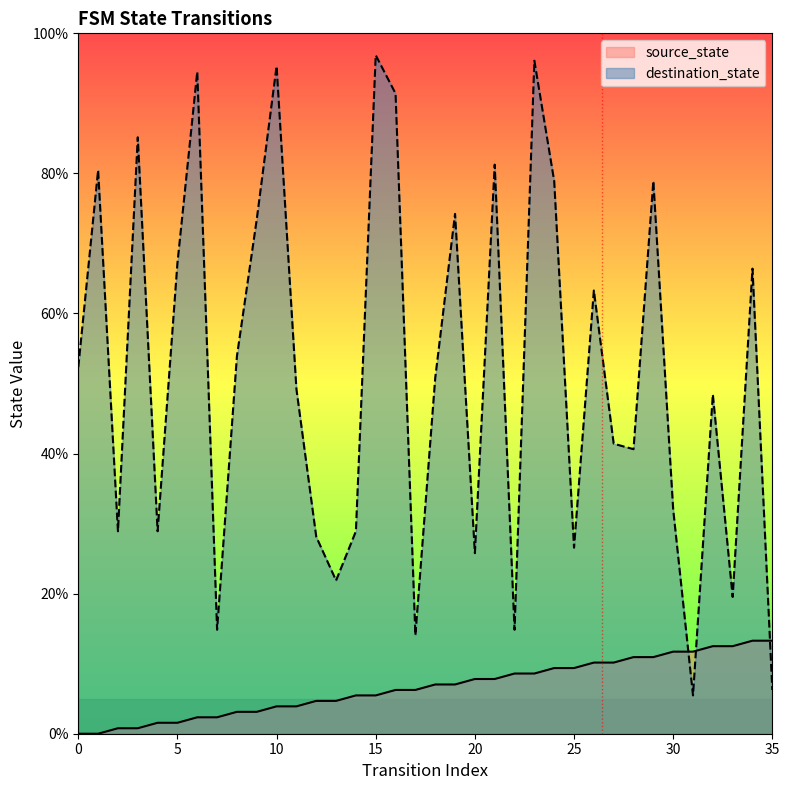

What is the total value across all series at 32?

60.9